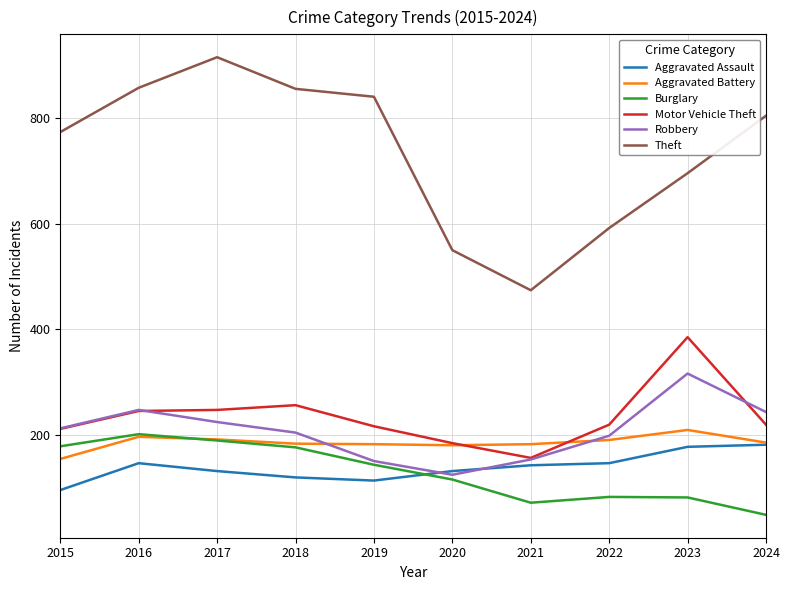

What is the sum of the Robbery values at 2021 and 2018?

357